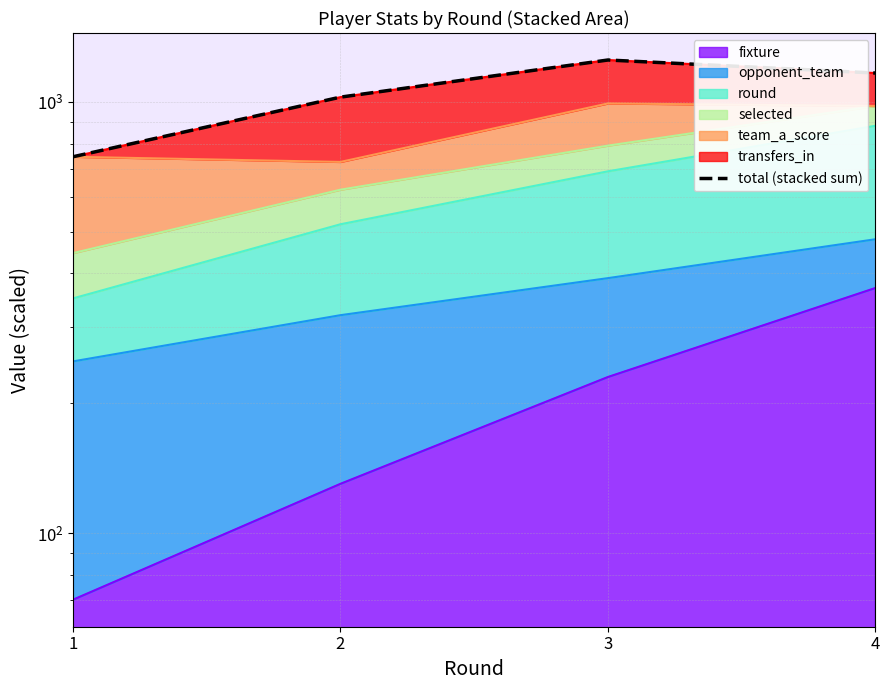

The value at 2 is 260.3. True or false?

False